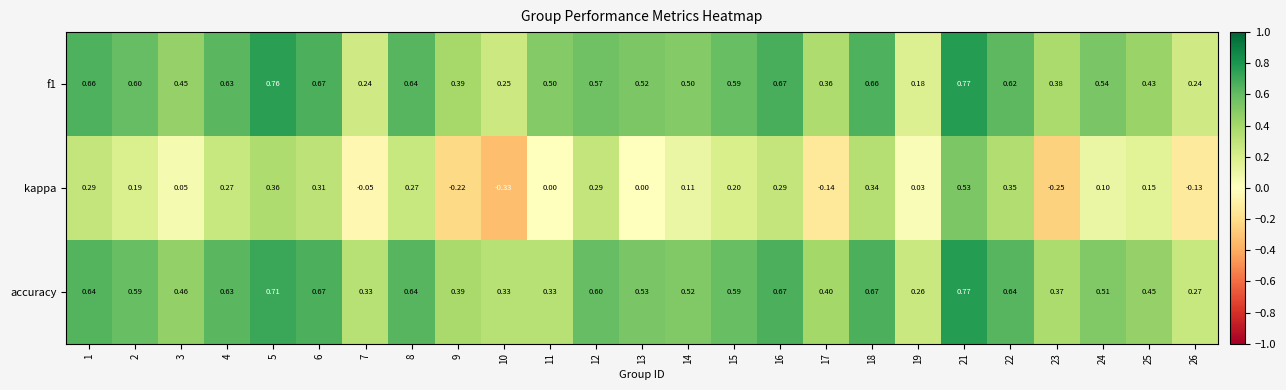

Between 5 and 17, which series saw the biggest shift?

kappa